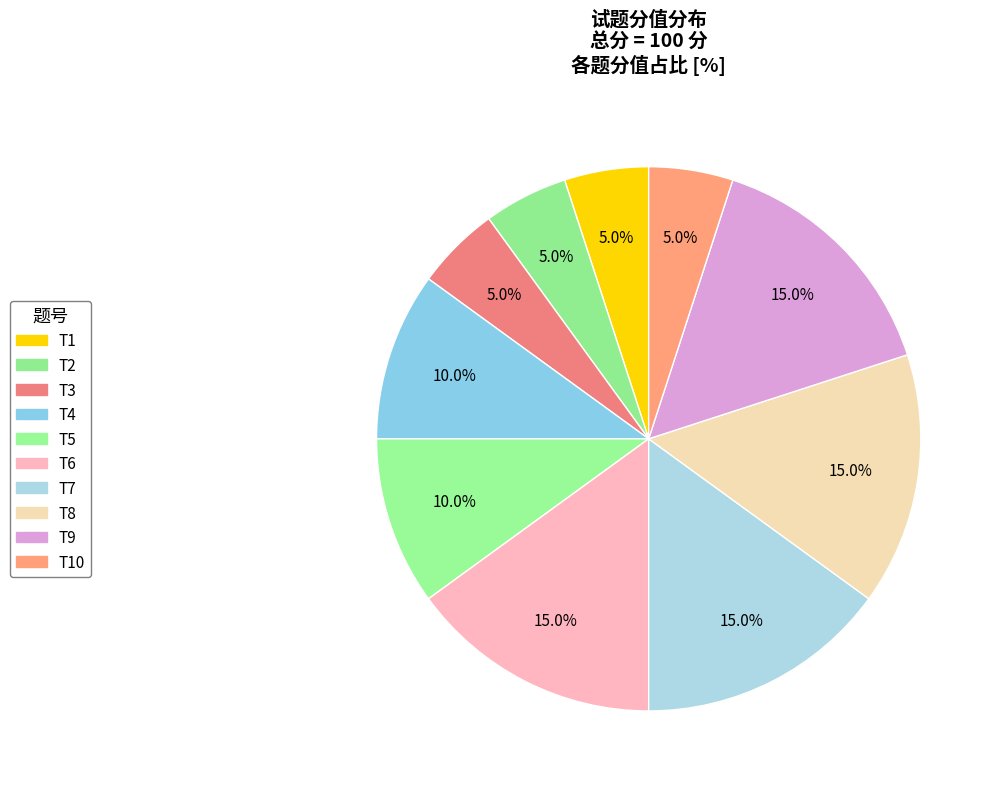

Is there a majority slice in this chart?

No